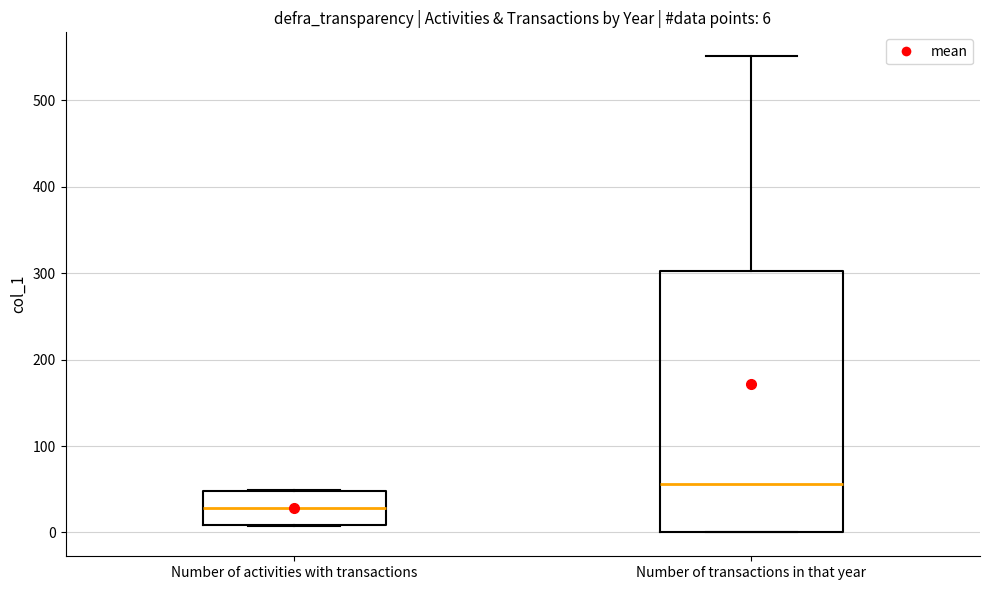

Which box is the tallest, from its lower edge to its upper edge?

Number of transactions in that year